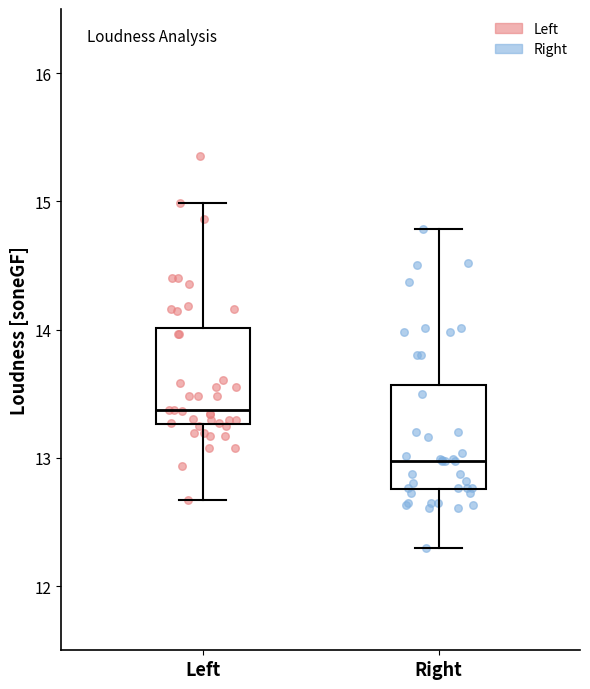

Reading left to right, transcribe this box plot: for each box, give where its median line is, the range the box spans, and where its two whiskers end, as read against the y-axis. The values are not printed on the chart, so give them approximately, as read against the axis.

Left: median 13.4, box 13.3 to 14.0, whiskers 12.7 to 15.0
Right: median 13.0, box 12.8 to 13.6, whiskers 12.3 to 14.8